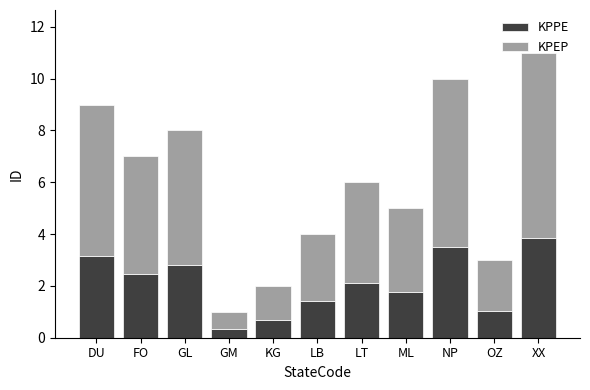

Rank the categories by KPPE value from highest to lowest.

XX, NP, DU, GL, FO, LT, ML, LB, OZ, KG, GM